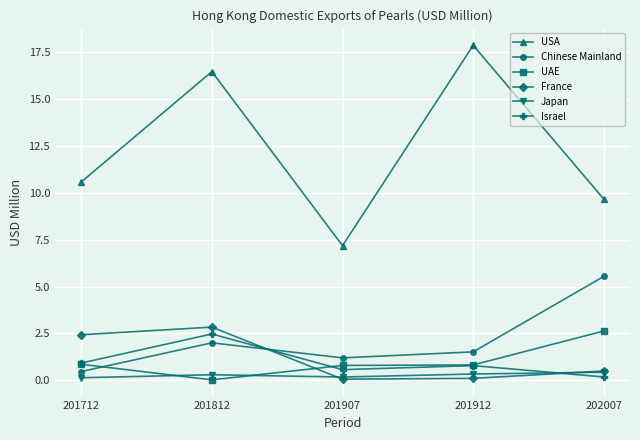

What is the sum of all Chinese Mainland values?

10.7